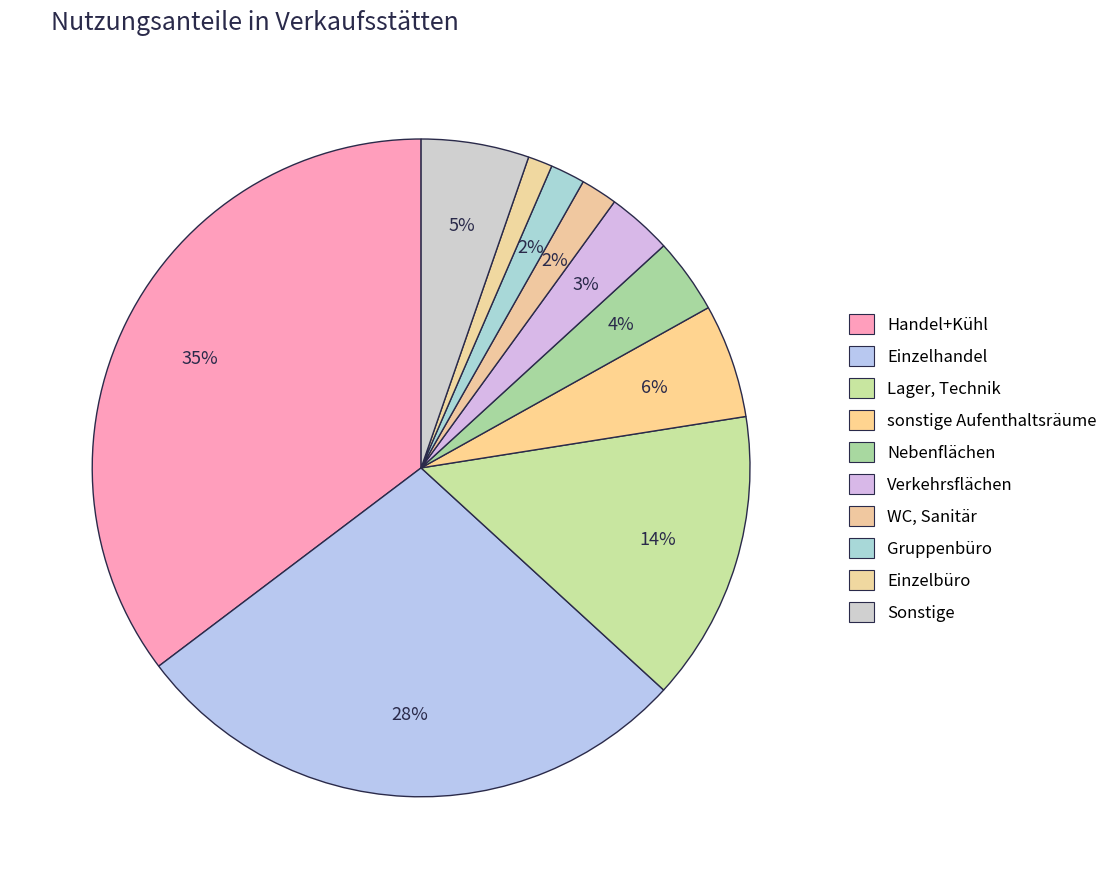

What is the smallest slice in the pie chart?

Einzelbüro